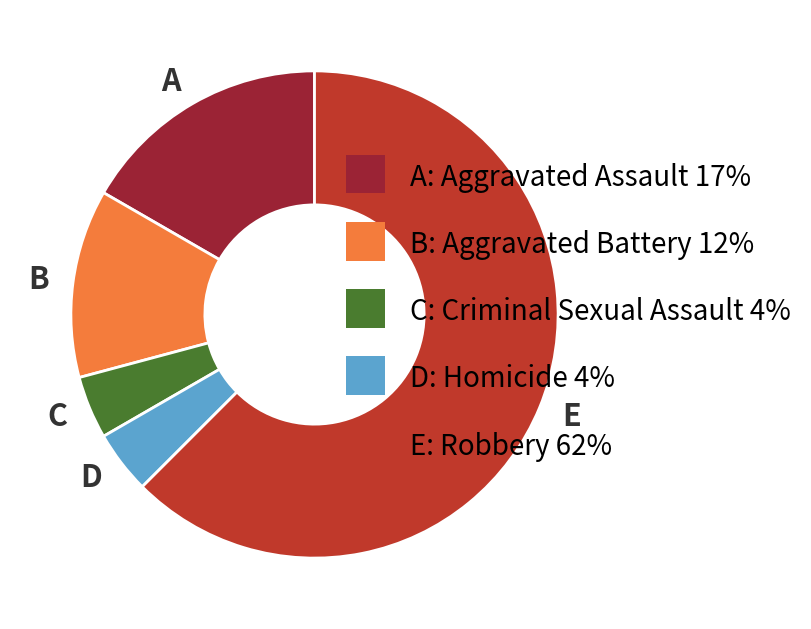

Which category accounts for the majority?

E